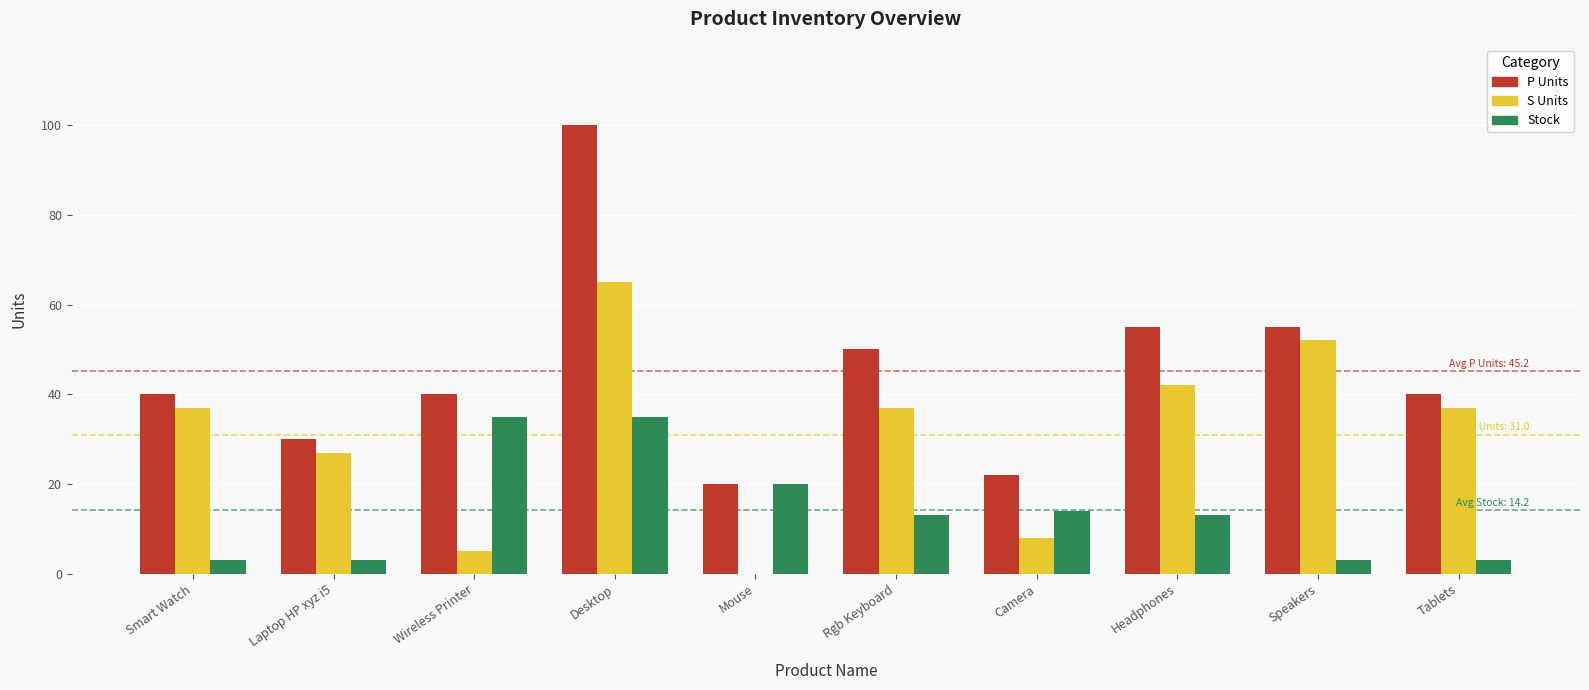

Is the value of Stock at Wireless Printer greater than the value of S Units at Speakers?

No